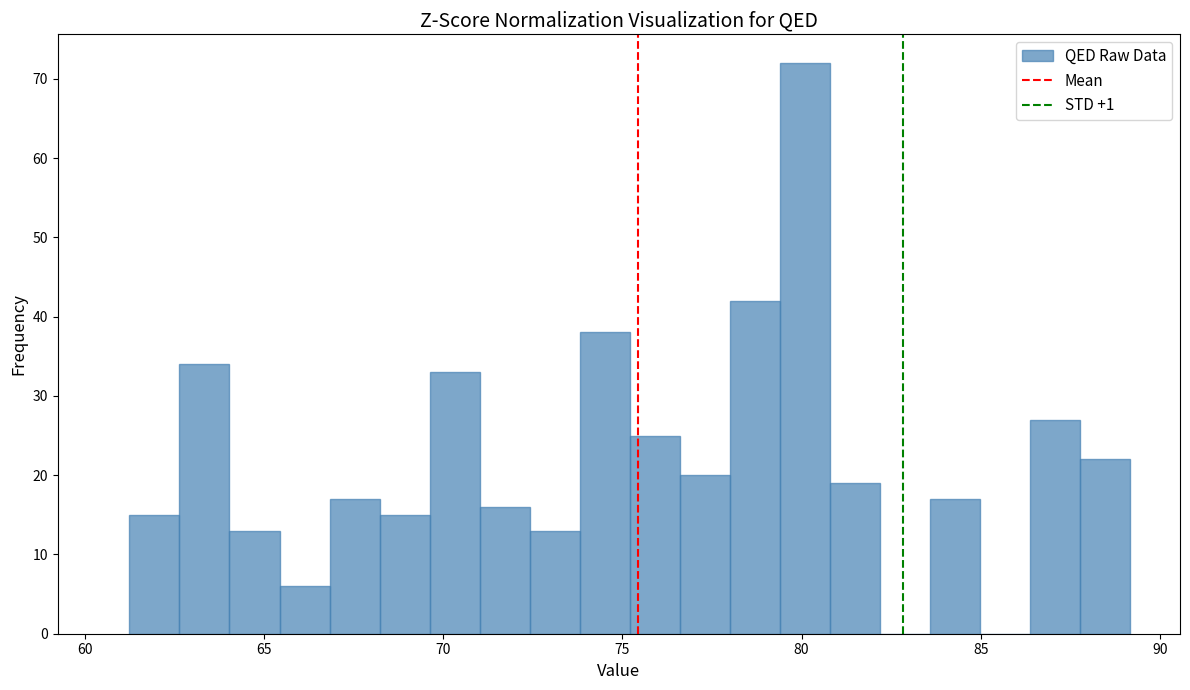

Read against the x-axis, roughly where is the centre of the tallest bar?

80.0